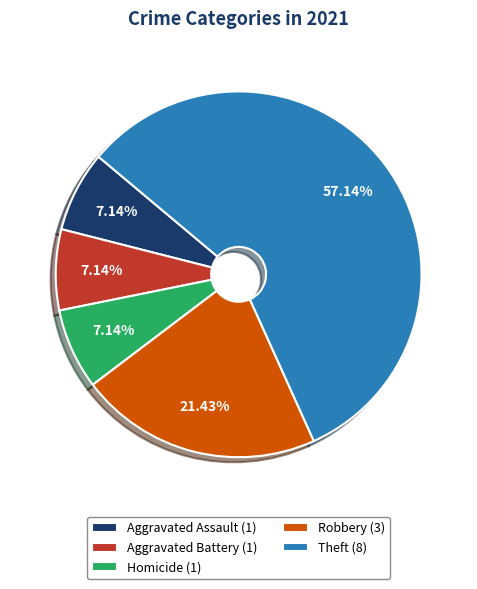

Is there any slice that represents more than half of the pie?

Yes